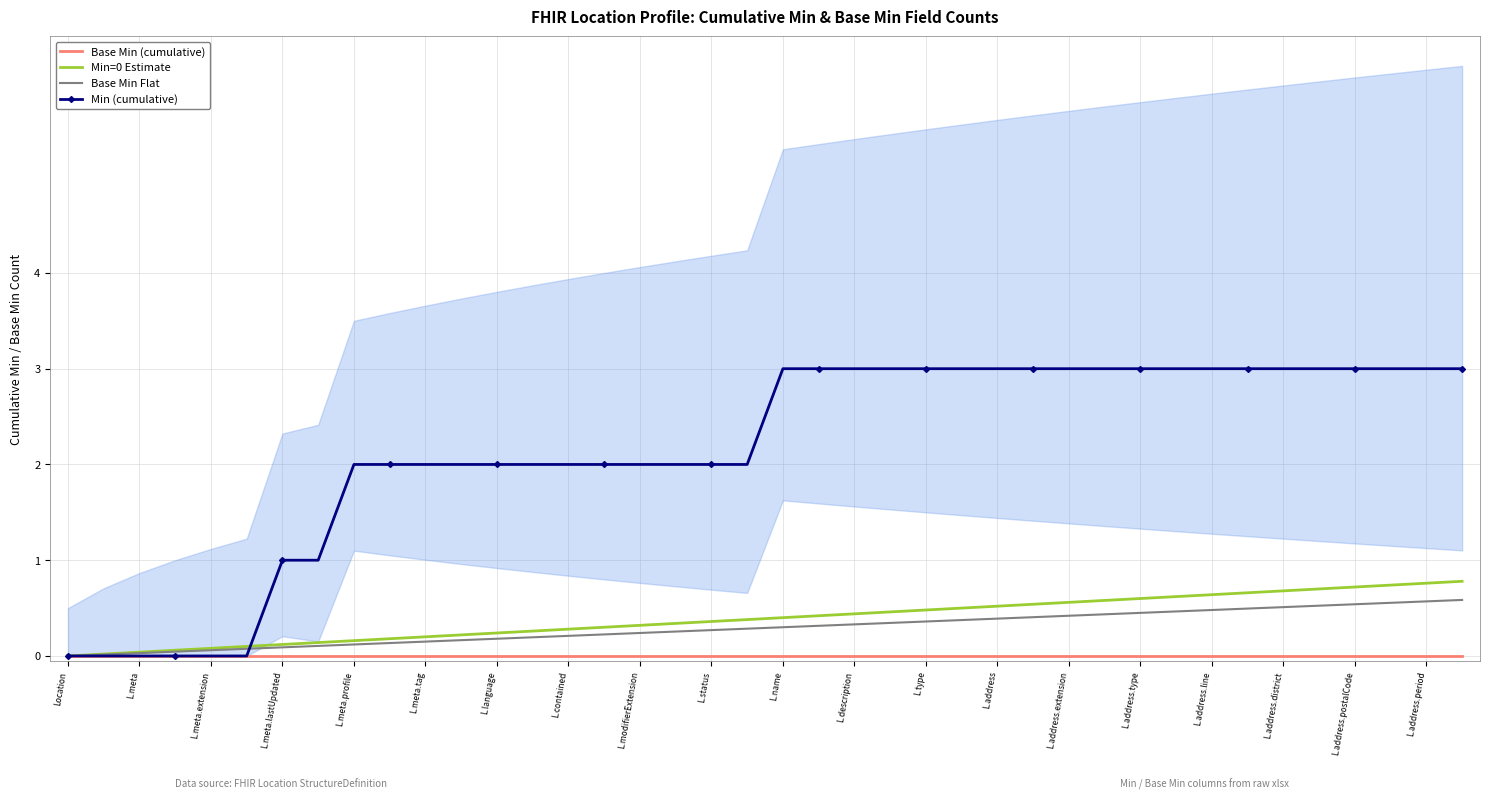

How many values in the Min=0 Estimate series exceed 0?

39